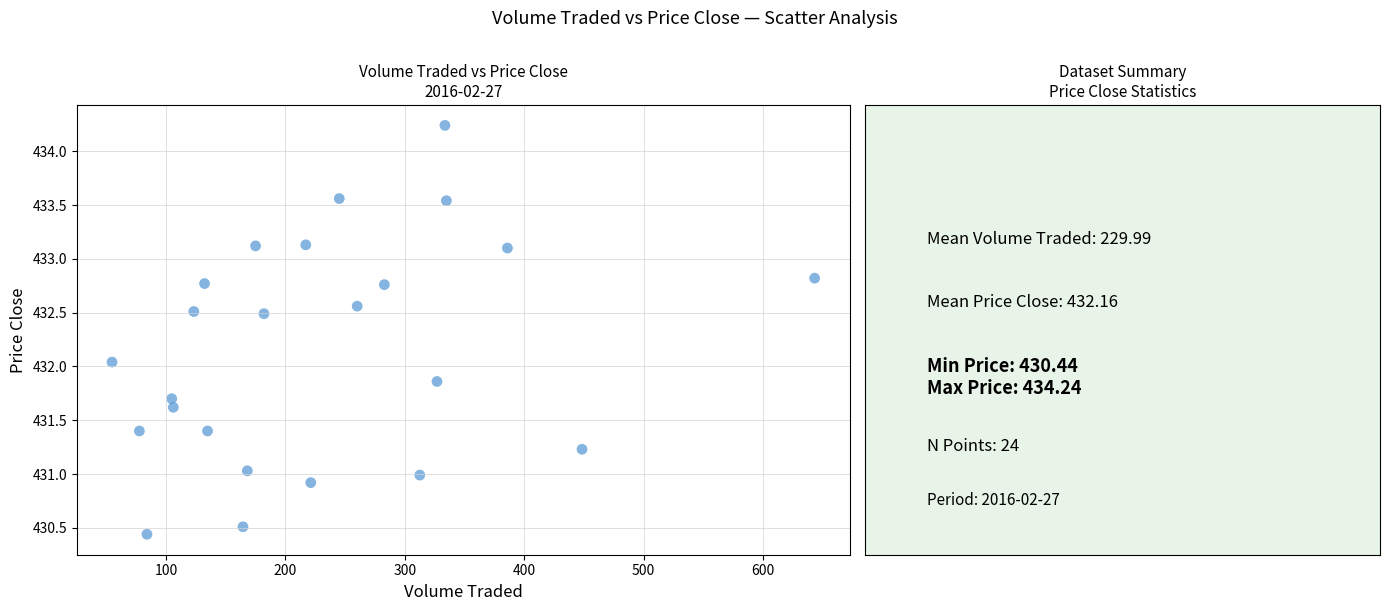

What is the range of Y values (max minus min)?

3.8